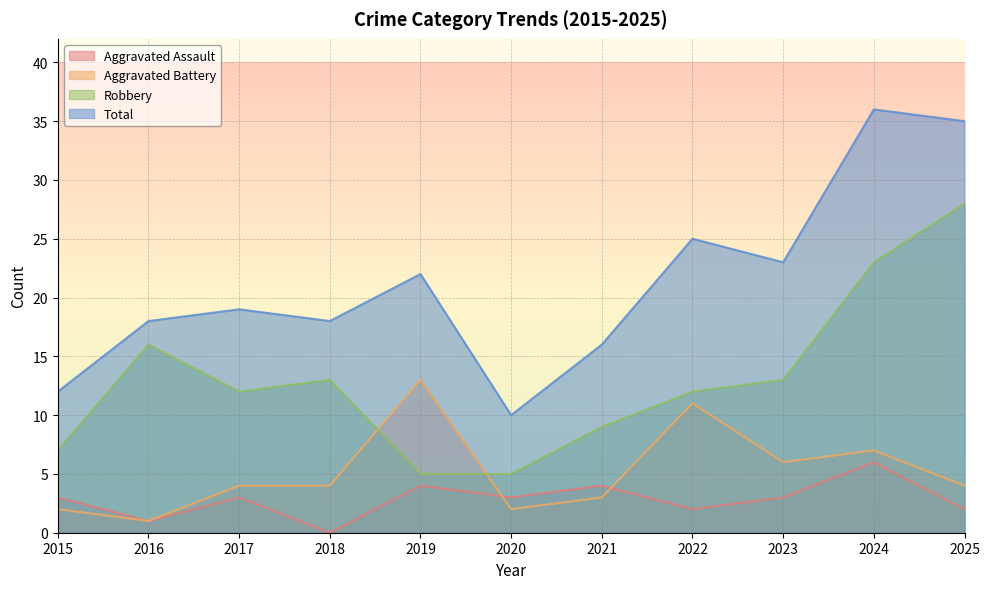

Where is Aggravated Battery nearest to the value 7?

2024